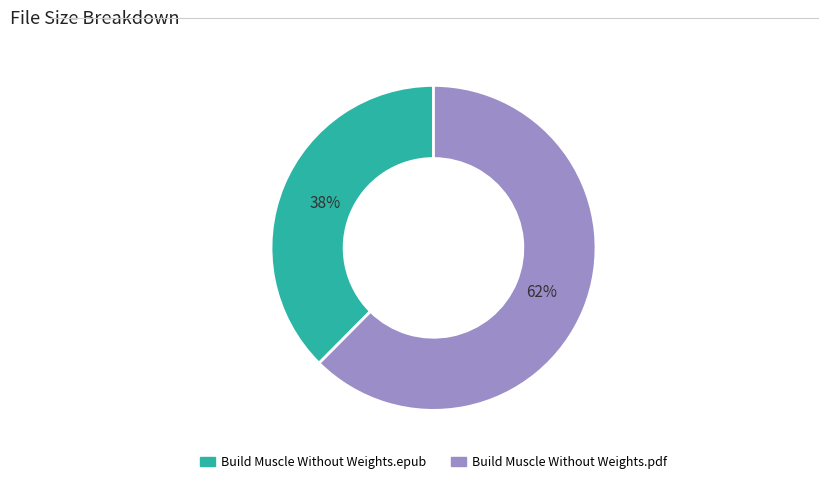

Do Build Muscle Without Weights.epub and Build Muscle Without Weights.pdf together represent more than half of the pie?

Yes